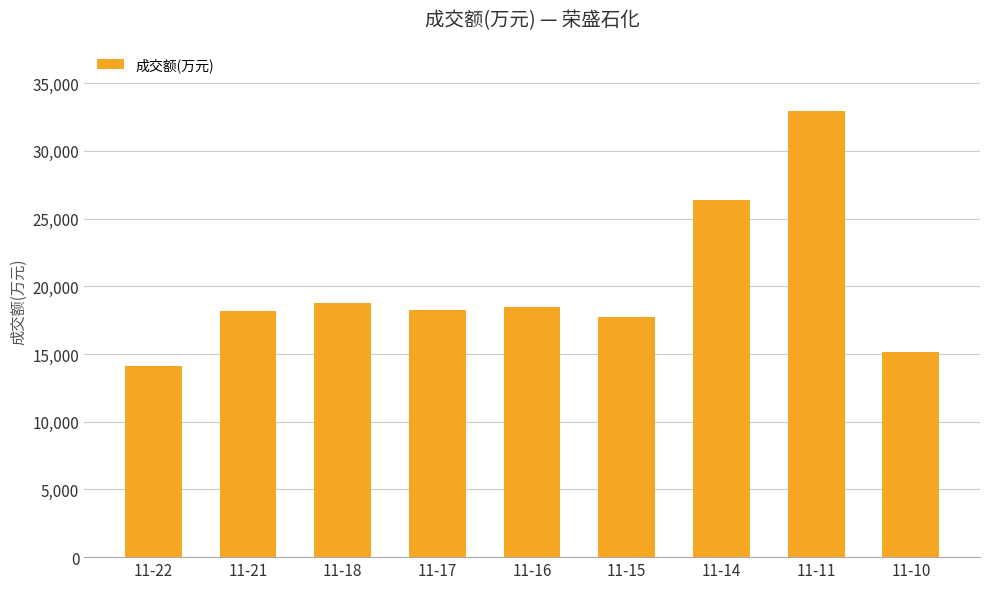

True or false: the data shows 7027 at 11-10.

False